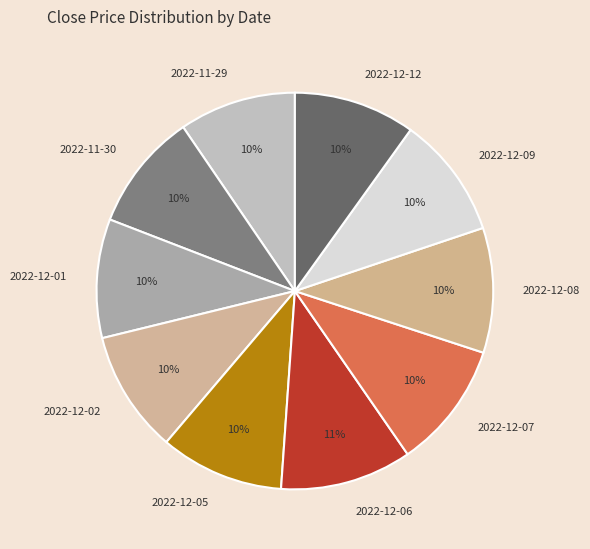

To the nearest percent, what percentage of the pie is 2022-12-08?

10%